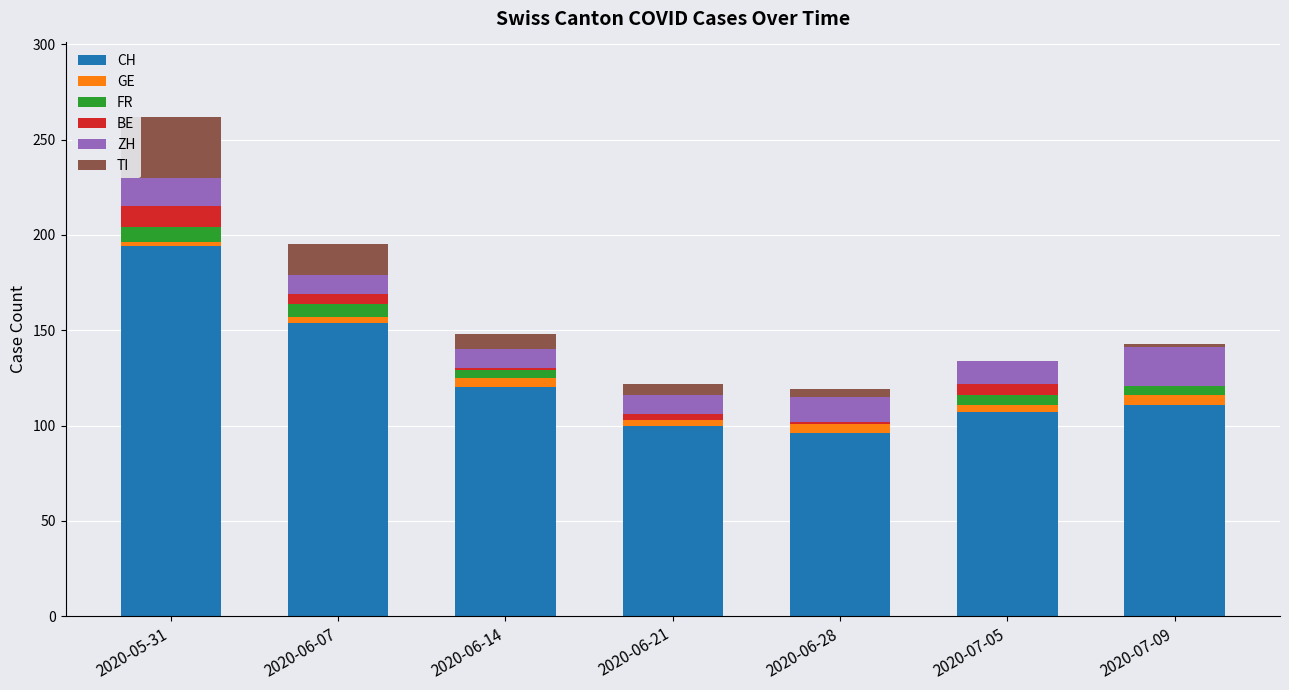

At which label is CH closest to 145?

2020-06-07